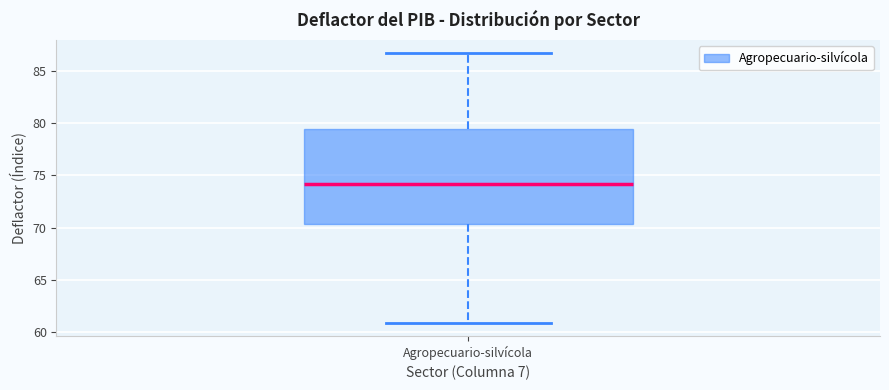

Where does the upper whisker of the box for Agropecuario-silvícola end on the y-axis? The values are not printed on the chart, so give them approximately, as read against the axis.

86.5